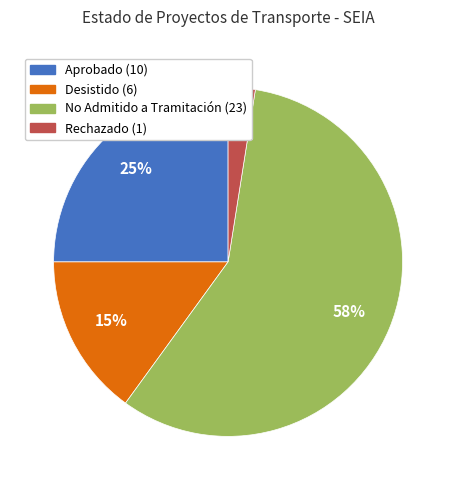

Is there any slice that represents more than half of the pie?

Yes